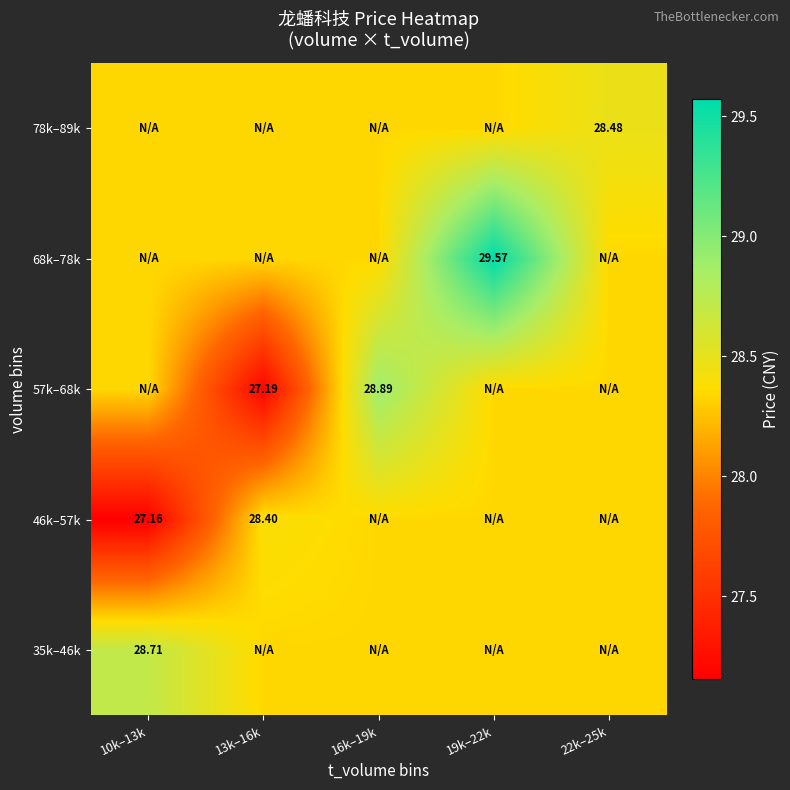

At 10k–13k, list the series in order from largest to smallest.

35k–46k, 57k–68k, 68k–78k, 78k–89k, 46k–57k